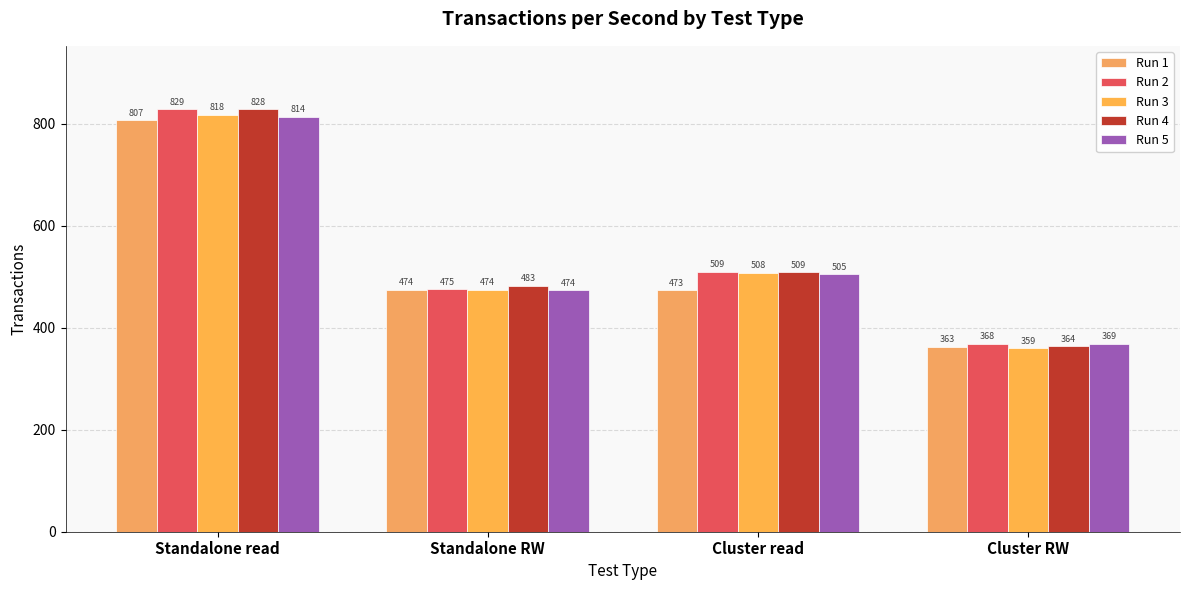

Reading right to left, transcribe all the data shown in this chart.

Run 1: Cluster RW=362.9	Cluster read=473.3	Standalone RW=474.4	Standalone read=806.7
Run 2: Cluster RW=368.2	Cluster read=509.4	Standalone RW=475.1	Standalone read=828.7
Run 3: Cluster RW=359.4	Cluster read=507.9	Standalone RW=474.4	Standalone read=818.1
Run 4: Cluster RW=363.9	Cluster read=508.7	Standalone RW=482.5	Standalone read=828.3
Run 5: Cluster RW=368.7	Cluster read=505.2	Standalone RW=473.9	Standalone read=814.4